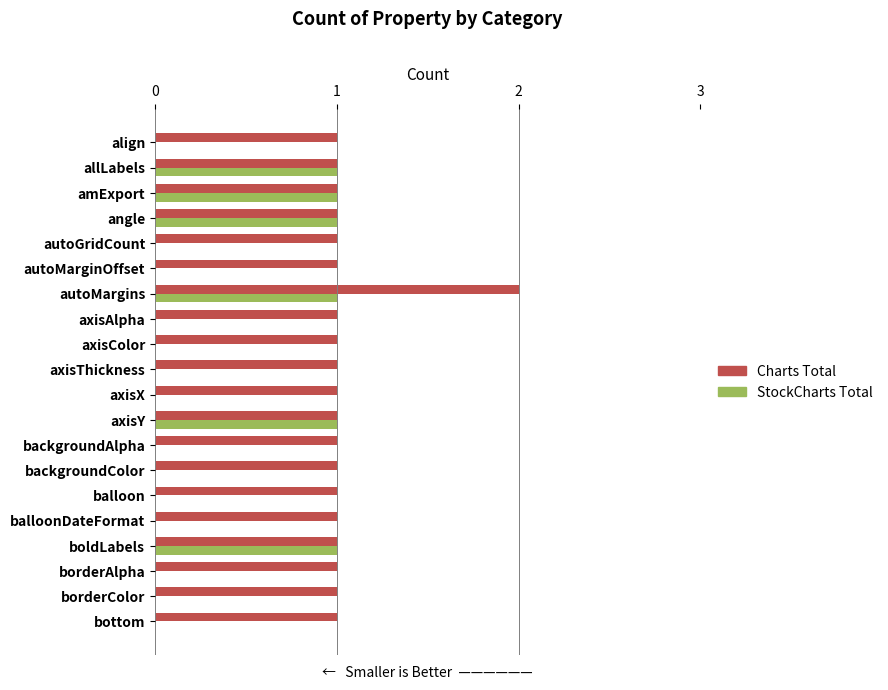

At which category is the sum across all series the highest?

autoMargins